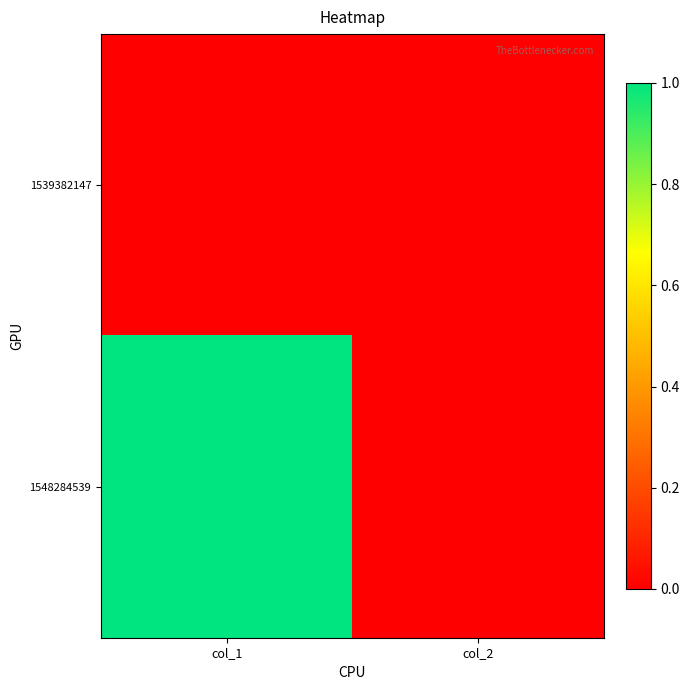

How many series are shown in this chart?

2